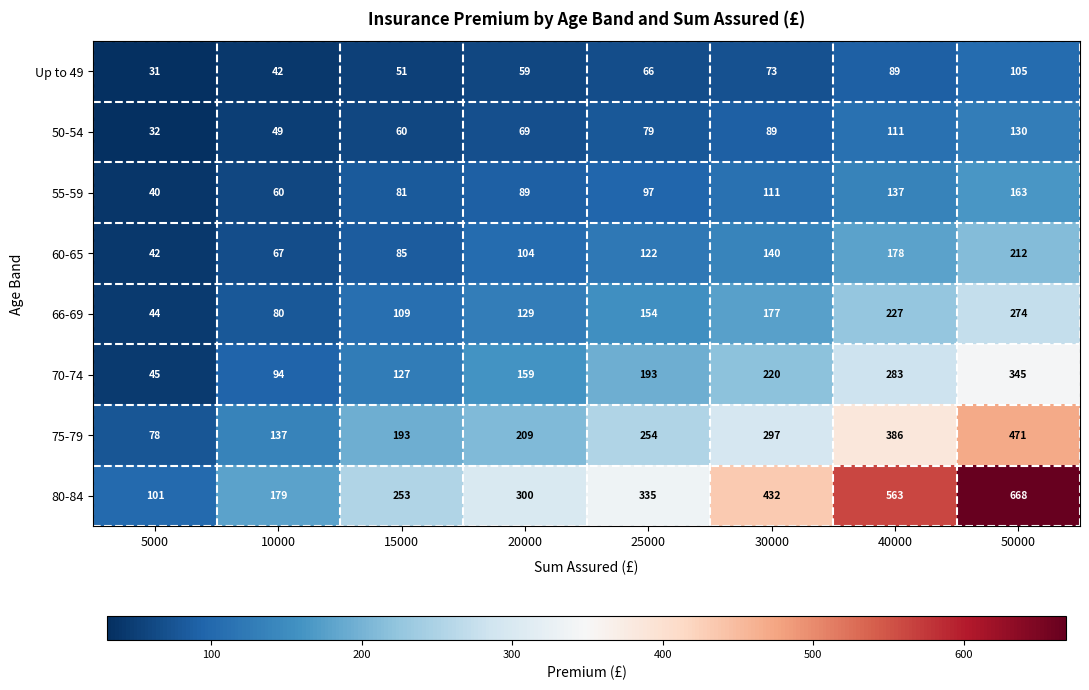

Is it true that 60-65 equals 42 at 5000?

True